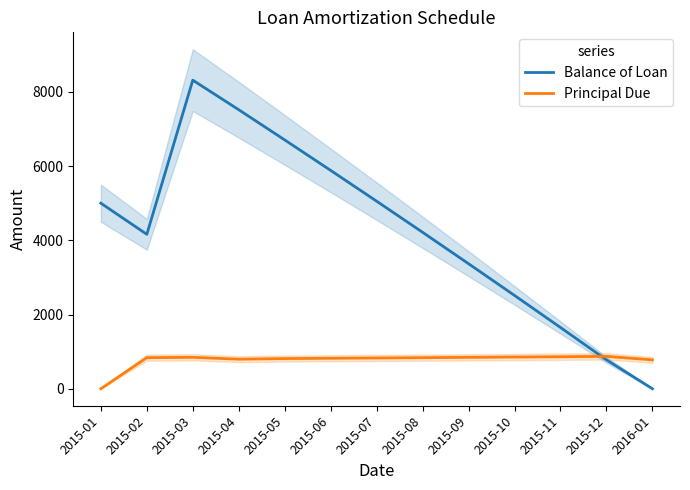

Reading left to right, transcribe all the data shown in this chart.

Balance of Loan: 2015-01=5000.0	2015-02=4161.5	2015-03=8314.6	2015-04=7517.8	2015-05=6704.5	2015-06=5883.0	2015-07=5053.4	2015-08=4215.4	2015-09=3369.1	2015-10=2514.2	2015-11=1650.9	2015-12=778.9	2016-01=0.0
Principal Due: 2015-01=0.0	2015-02=838.5	2015-03=846.9	2015-04=796.9	2015-05=813.3	2015-06=821.5	2015-07=829.7	2015-08=838.0	2015-09=846.3	2015-10=854.8	2015-11=863.4	2015-12=872.0	2016-01=778.9